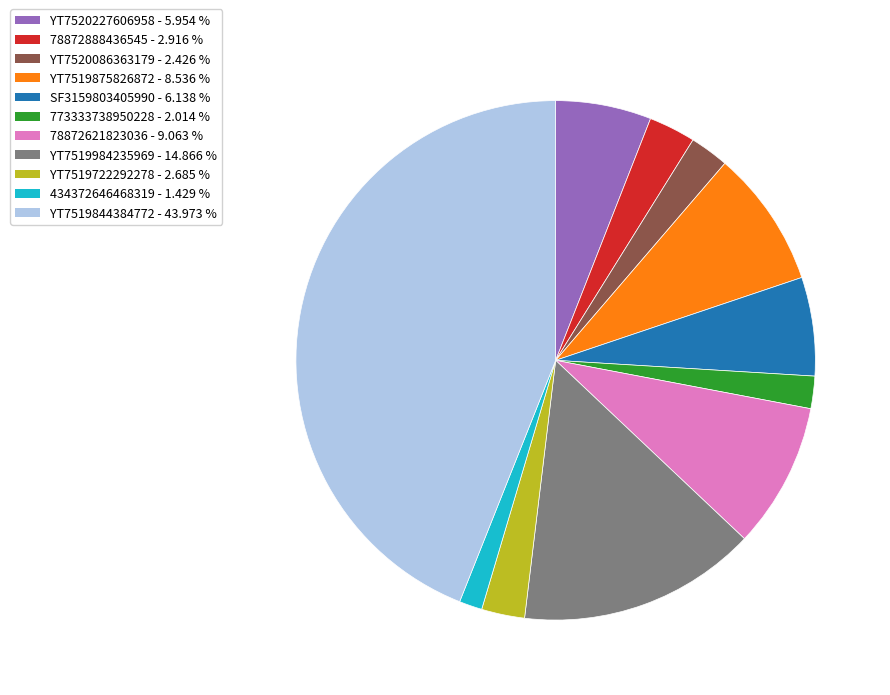

True or false: YT7519984235969 accounts for 15% of the total.

True